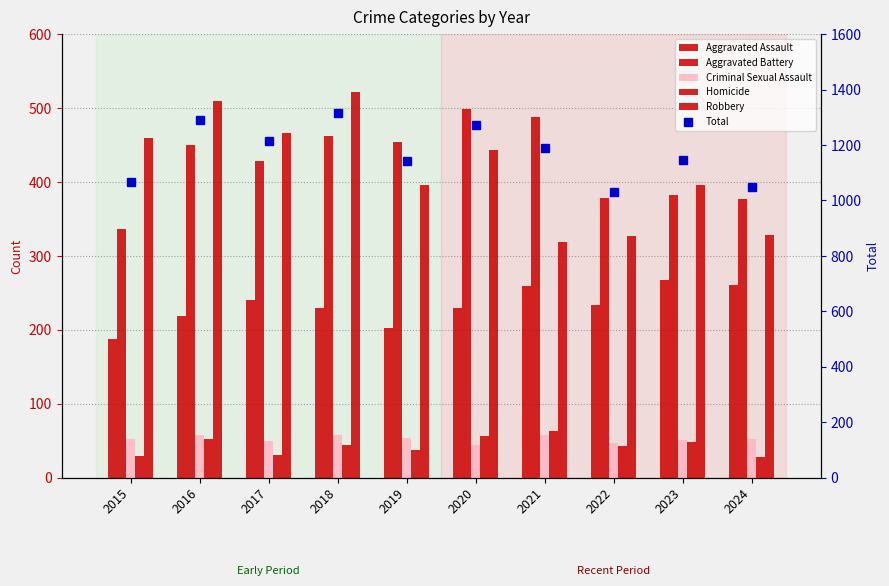

Where does the Criminal Sexual Assault series first go above 53?

2016